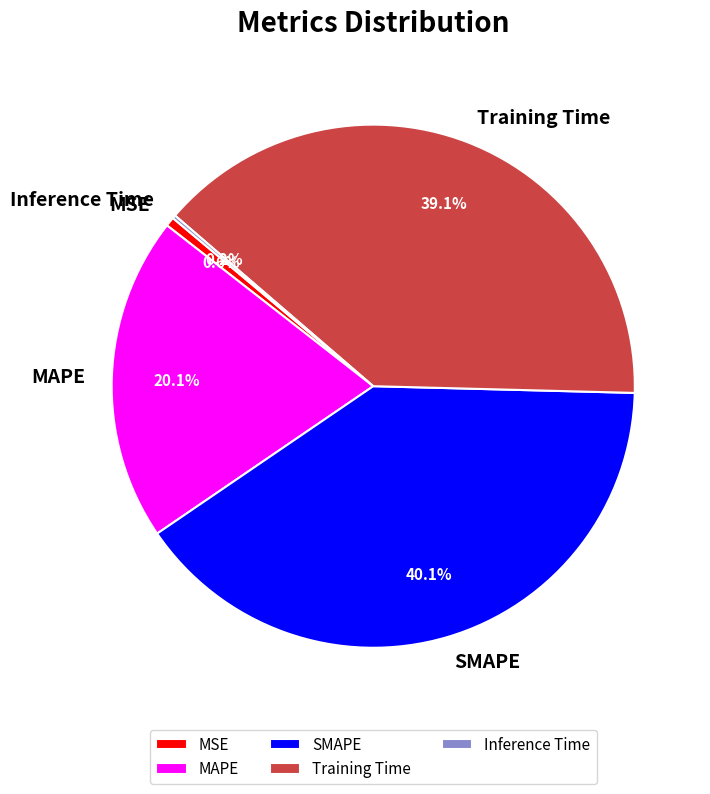

Which category has the biggest portion of the pie?

SMAPE